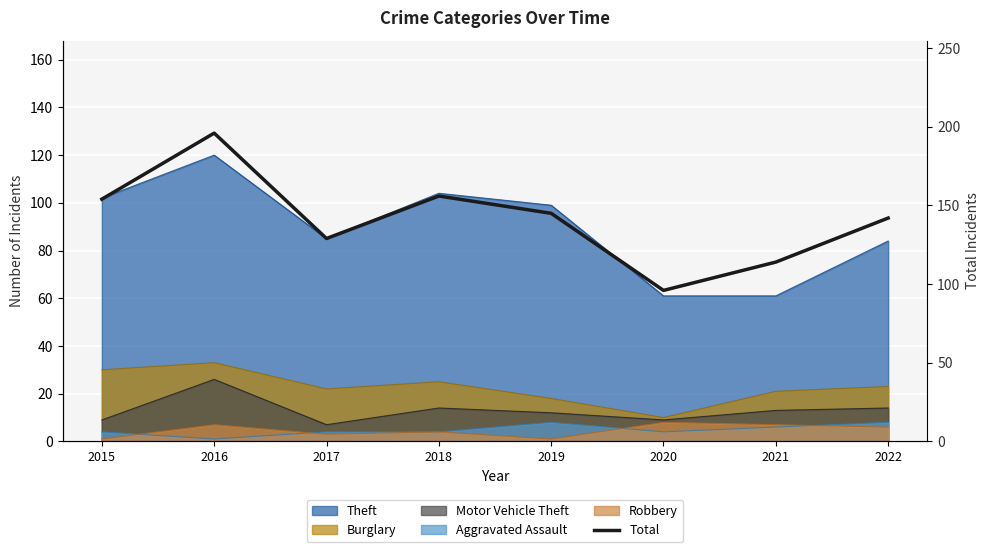

What is the value of the 4th point from the left?

156